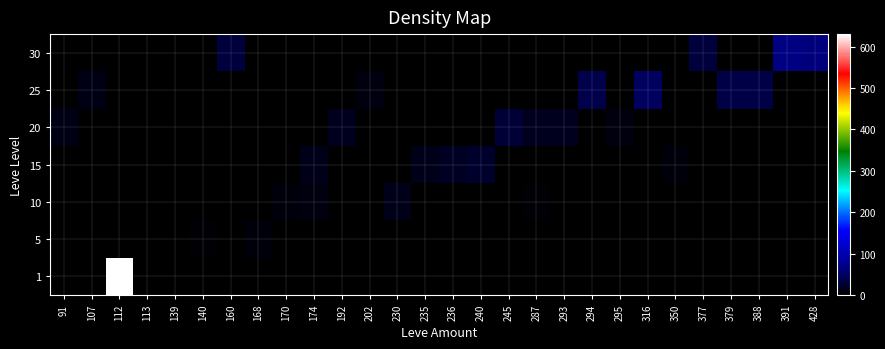

What is the difference between the highest and lowest values at 294?

39